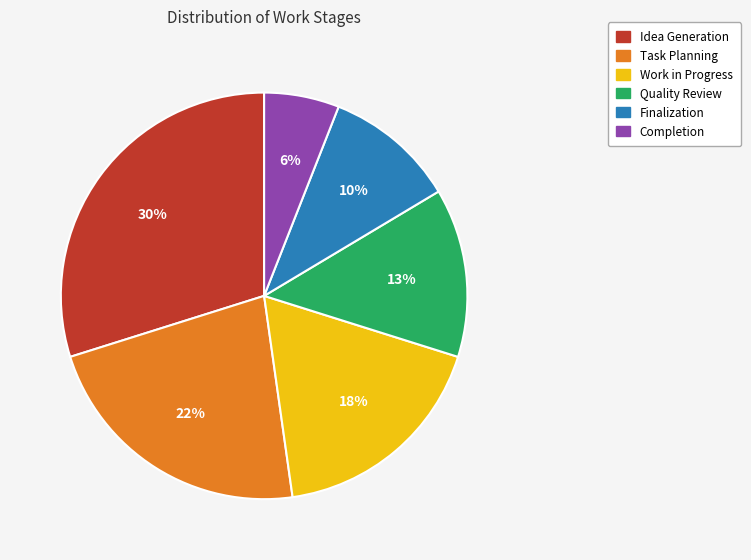

Which slice is the smallest?

Completion